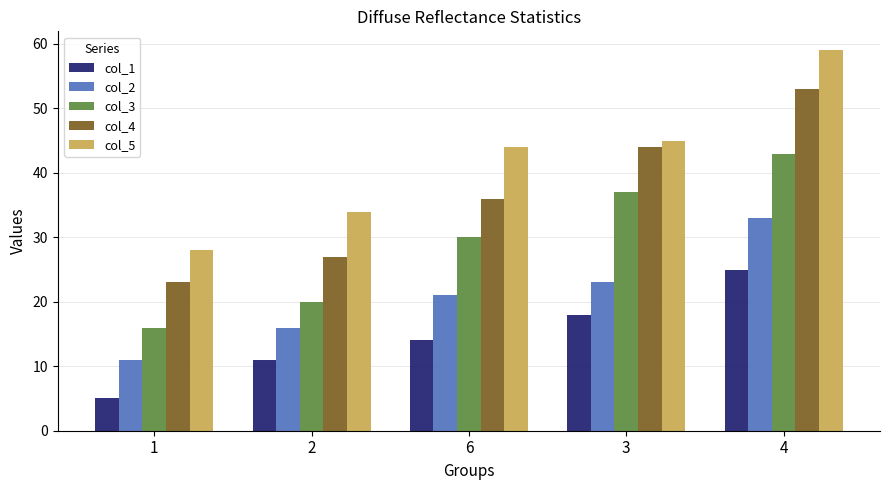

Is the value of col_4 at 2 greater than the value of col_3 at 3?

No